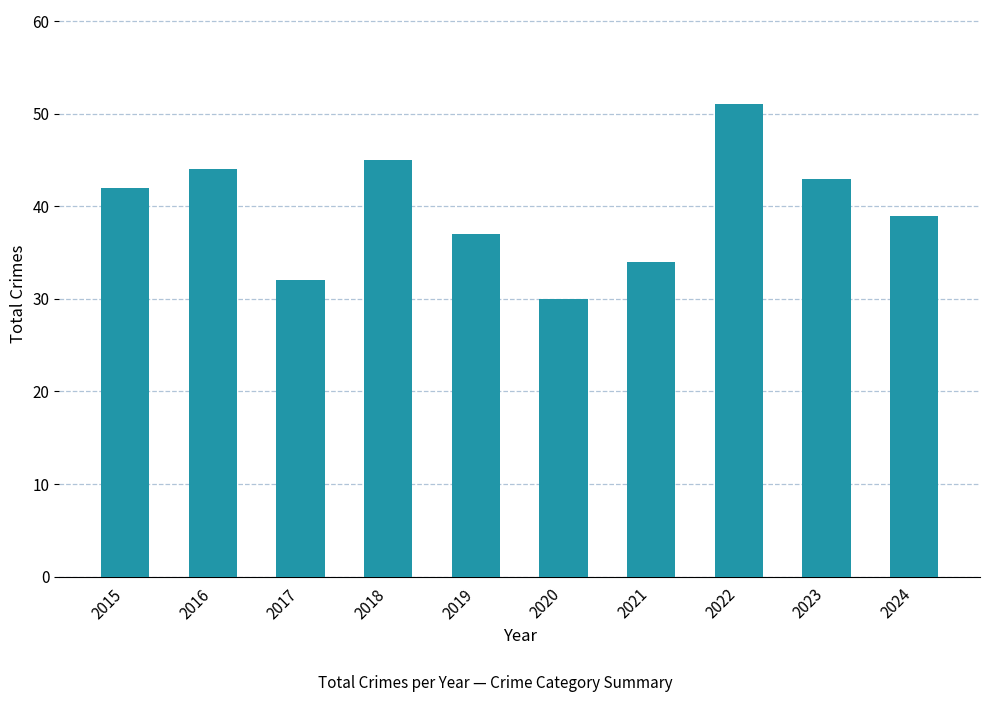

What is the sum of all values?

397